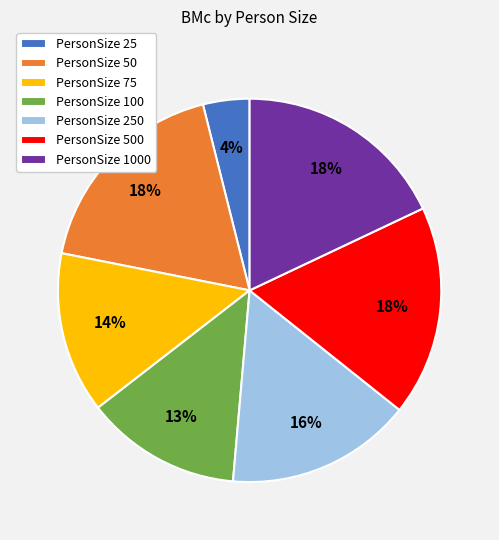

What percentage is the PersonSize 50 slice, to the nearest percent?

18%